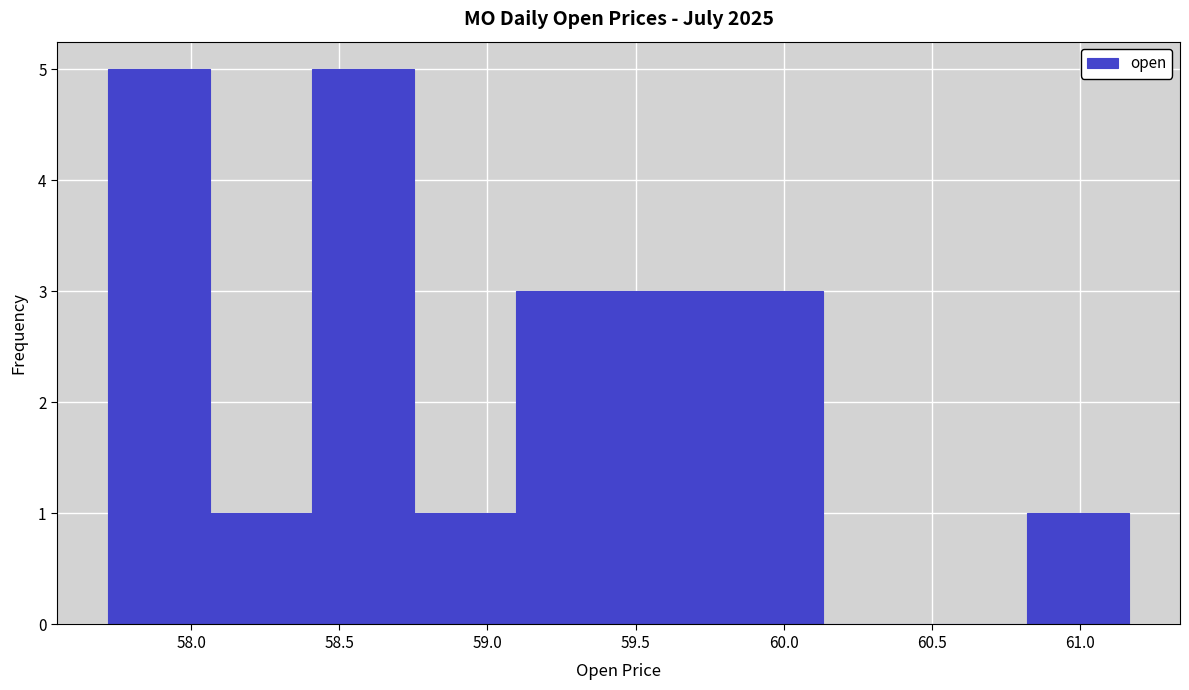

Reading left to right, transcribe this chart: for each bar, give the range it covers on the x-axis and its height. Neither the bar edges nor the heights are printed on the chart, so give them approximately, as read against the axes.

57.70 to 58.05: 5
58.05 to 58.40: 1
58.40 to 58.75: 5
58.75 to 59.10: 1
59.10 to 59.45: 3
59.45 to 59.80: 3
59.80 to 60.15: 3
60.15 to 60.50: 0
60.50 to 60.80: 0
60.80 to 61.15: 1